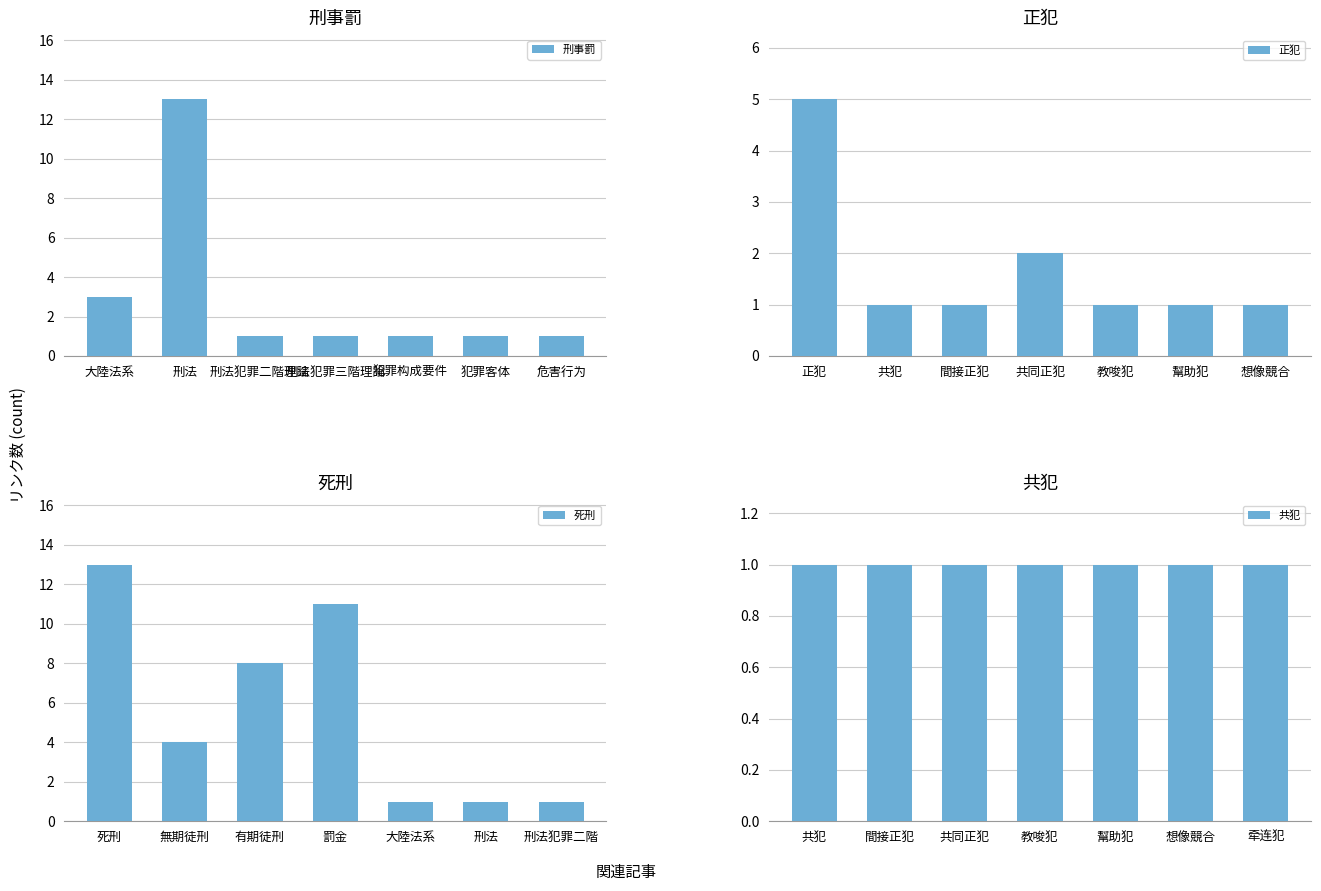

The value of 刑事罰 at 犯罪构成要件 is 0. True or false?

False